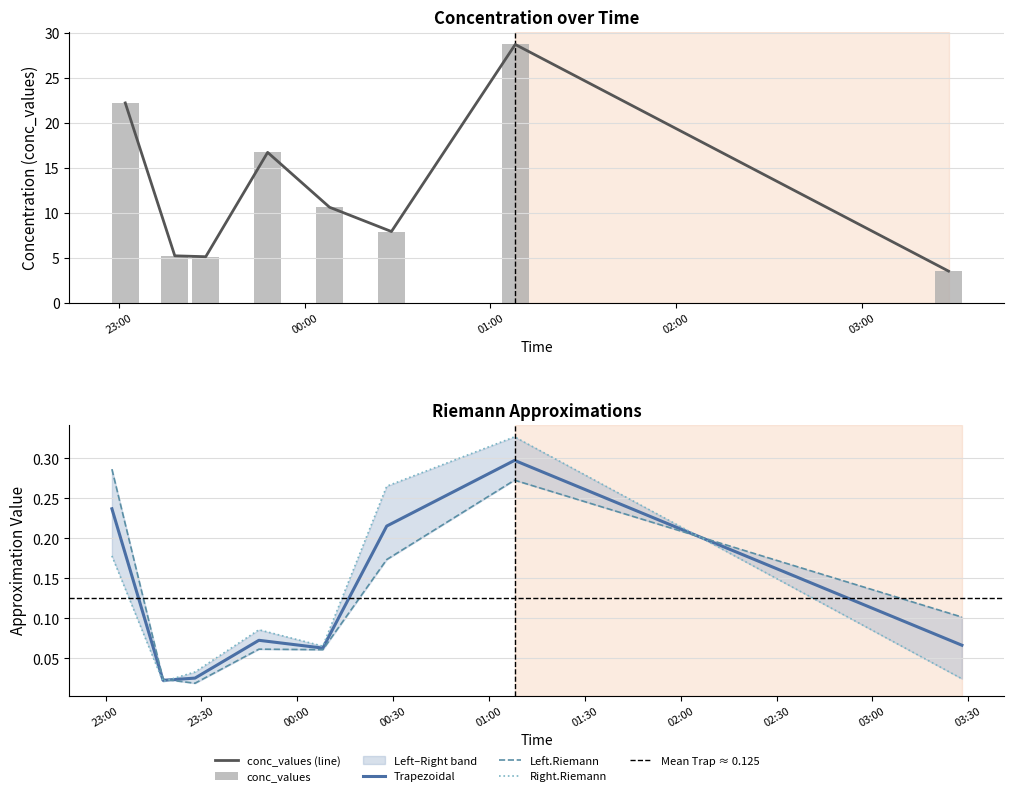

Which has a higher value, 2009-07-24 00:08:00 or 2009-07-24 03:28:00?

2009-07-24 00:08:00